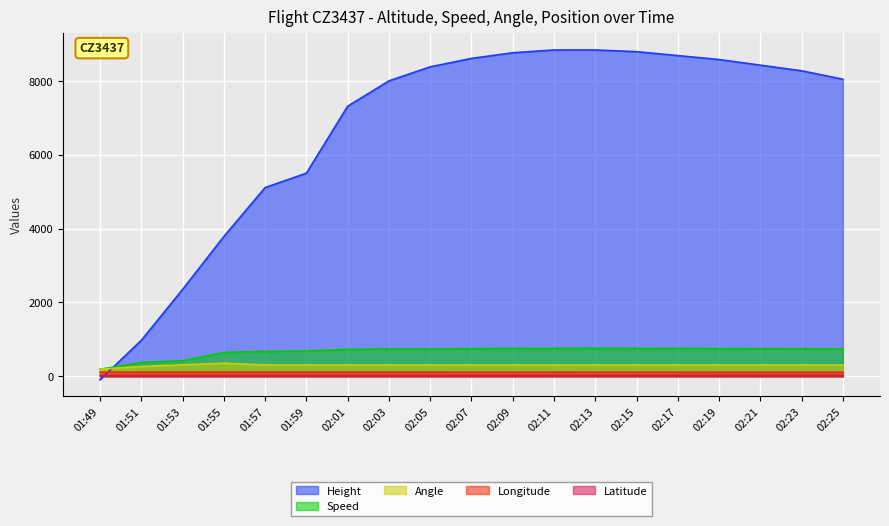

What value does the Speed series have at 02:19?

750.2